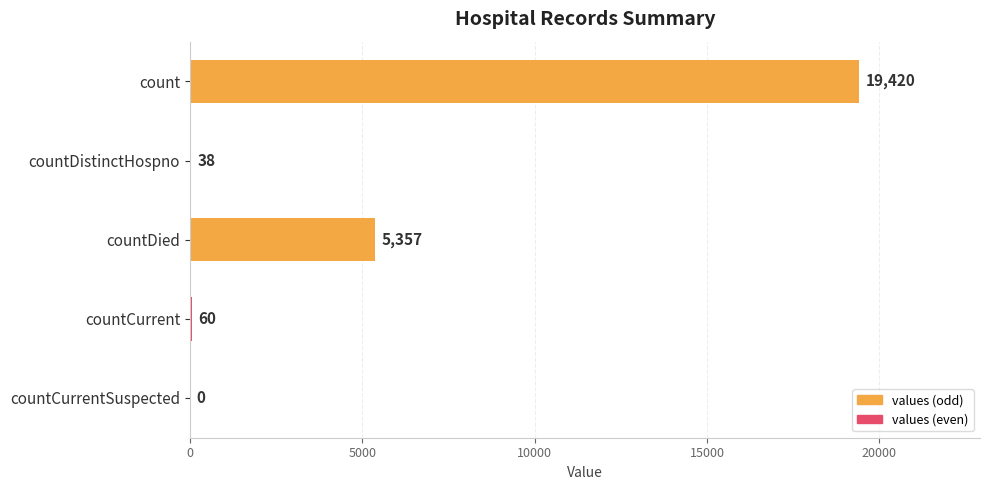

Reading bottom to top, list all the values displayed in this chart.

countCurrentSuspected=0	countCurrent=60	countDied=5357	countDistinctHospno=38	count=19420